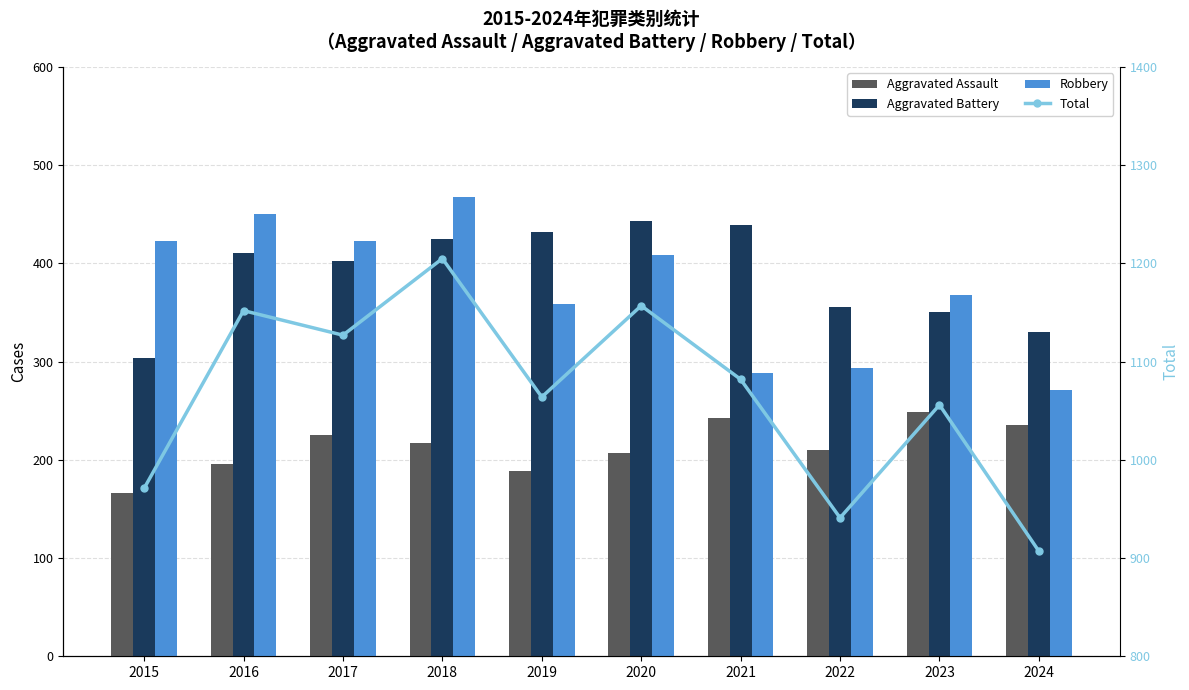

At which category is the sum across all series the highest?

2018